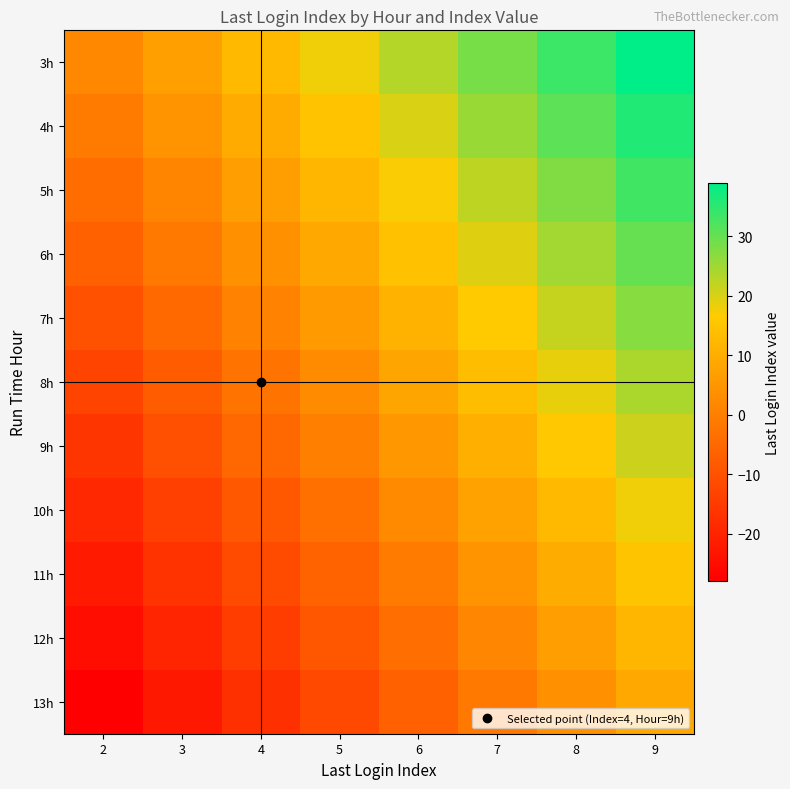

Rank the series at 7 from highest to lowest value.

3h, 4h, 5h, 6h, 7h, 8h, 9h, 10h, 11h, 12h, 13h